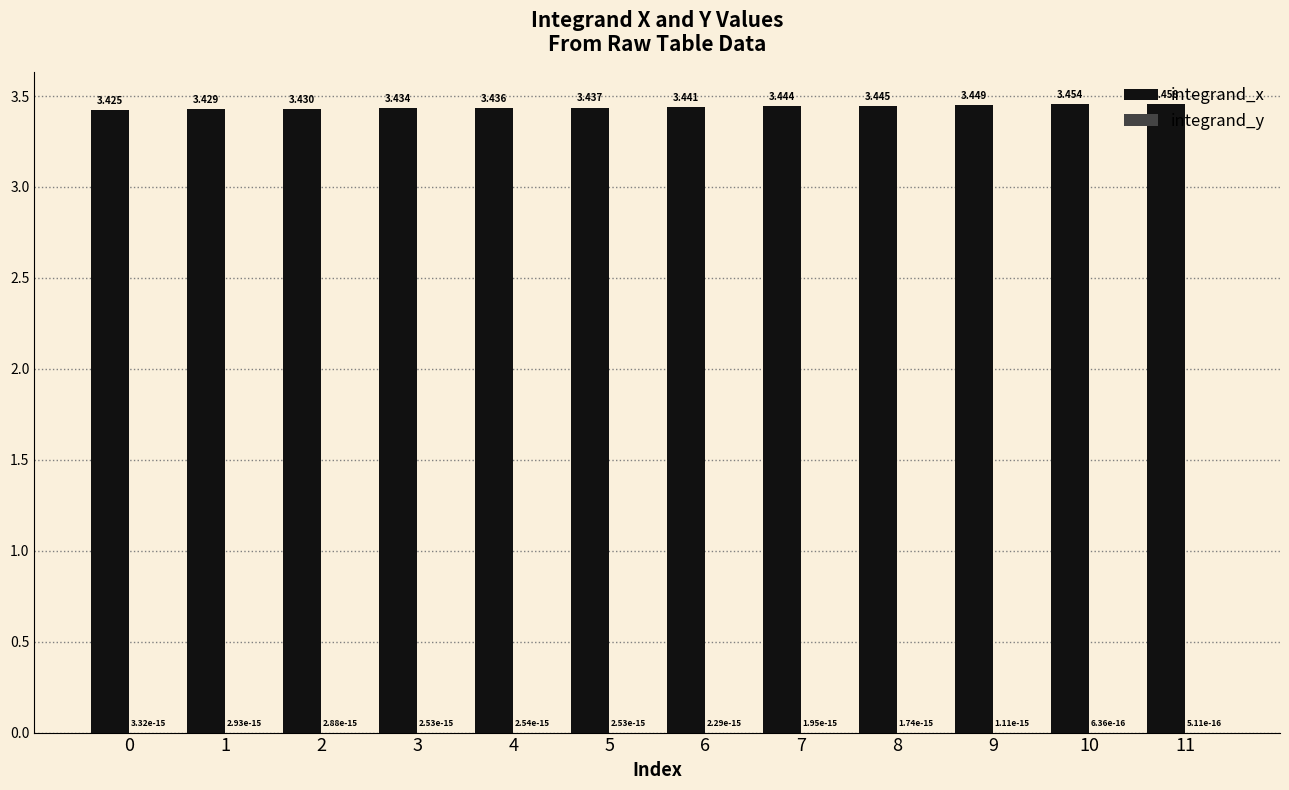

Which series has the largest total across all categories?

integrand_x